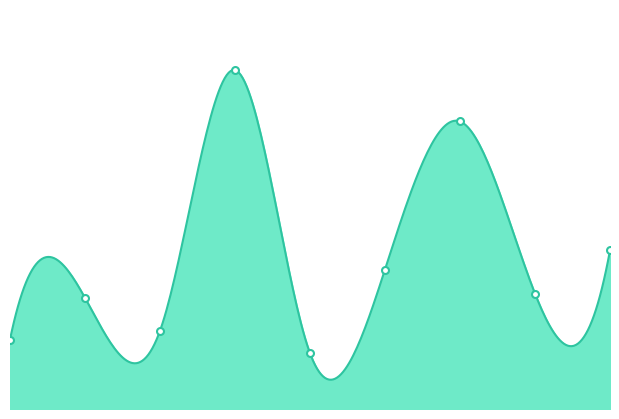

Reading right to left, what are all the values shown in this chart?

9=47.6	8=34.6	7=86.3	6=41.8	5=16.7	4=101.7	3=23.5	2=33.3	1=20.8